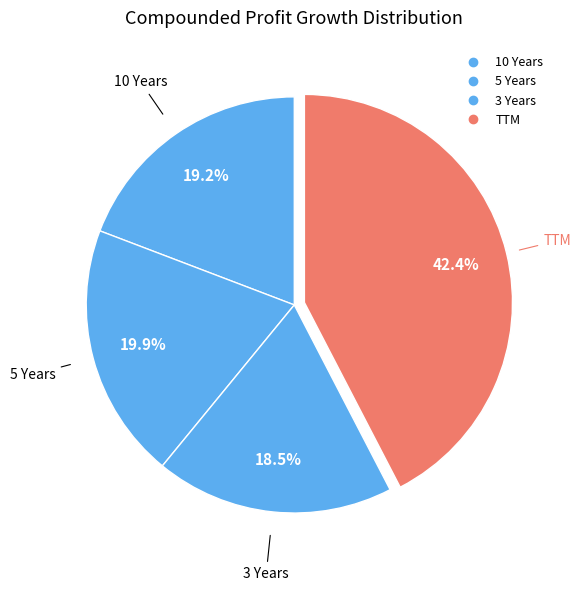

What is the largest slice in the pie chart?

TTM